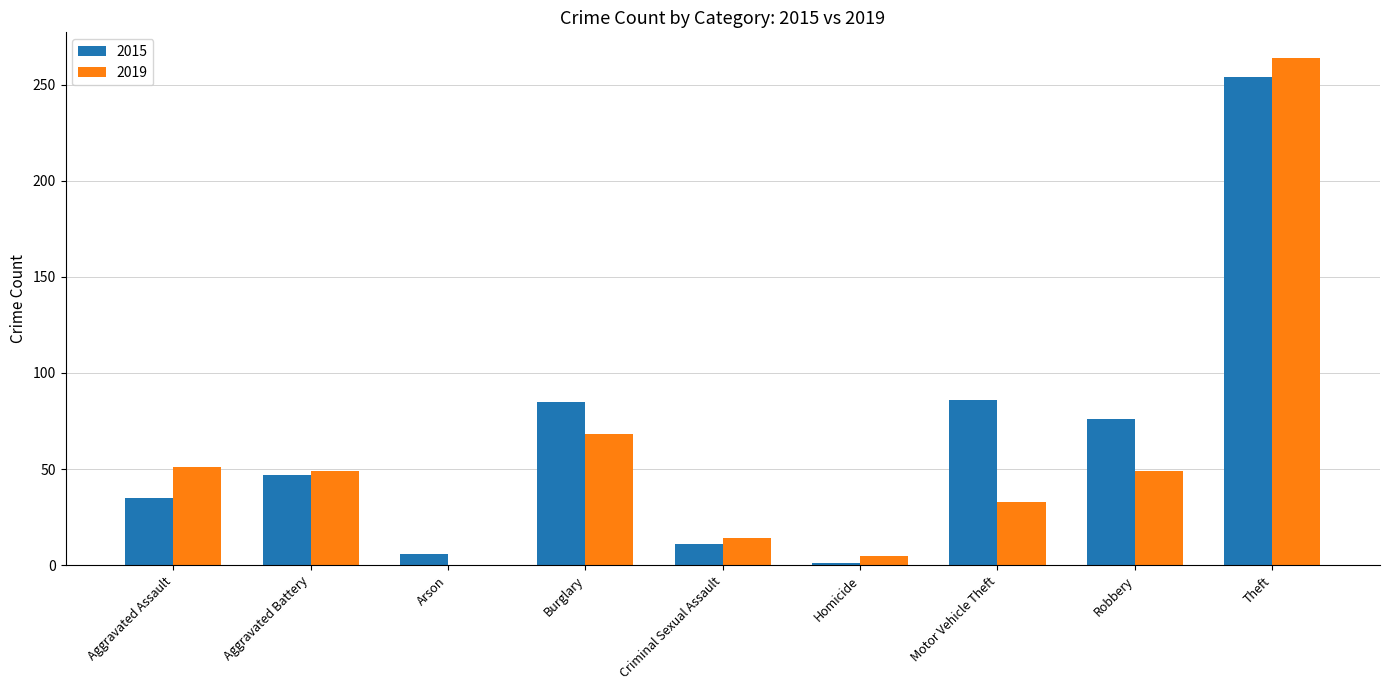

What is the maximum value for 2015?

254